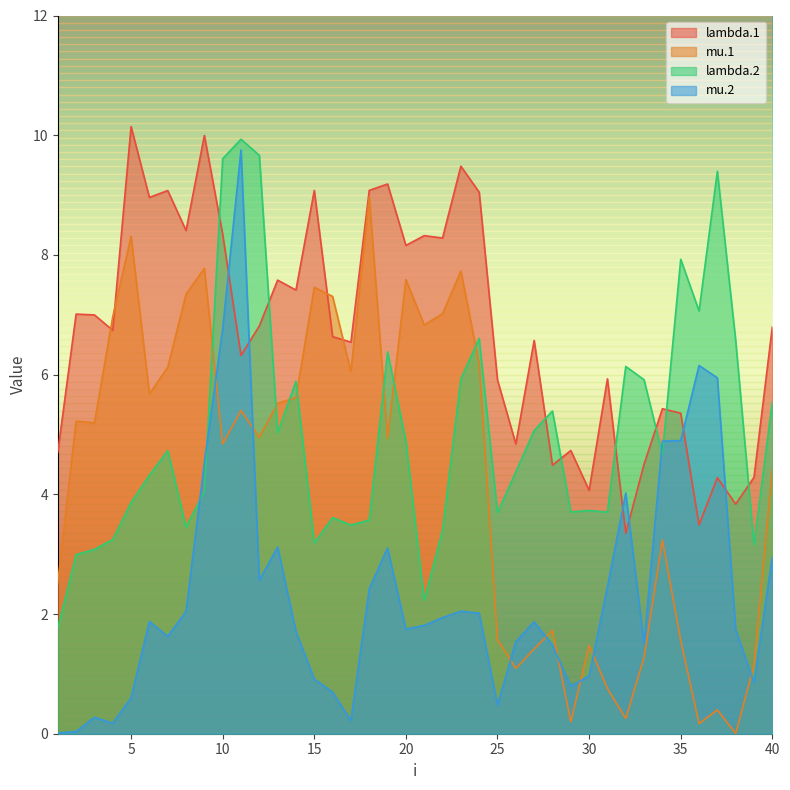

Between 2 and 21, which series saw the biggest shift?

mu.2